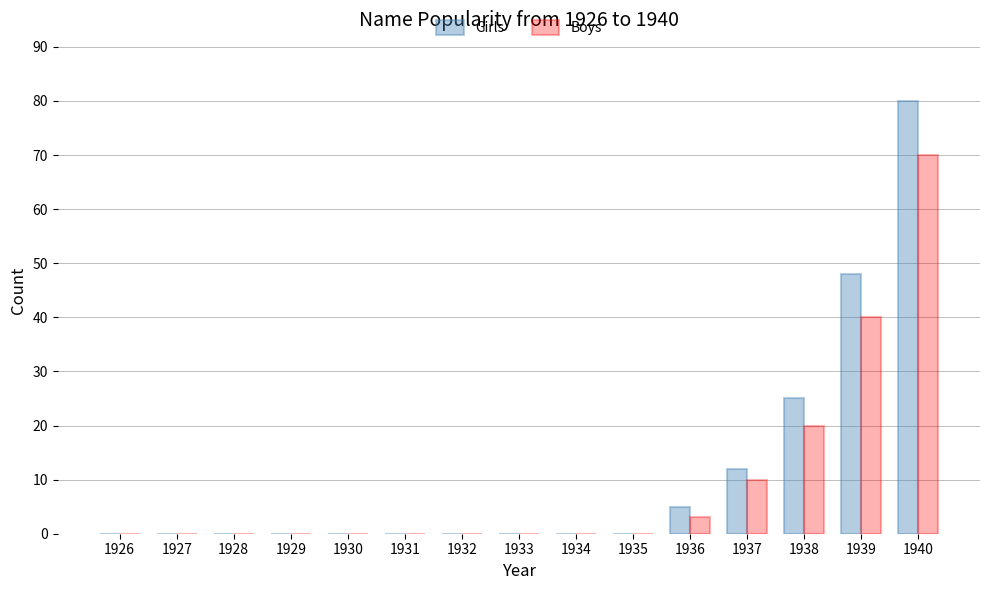

What is the maximum value shown in the chart?

80